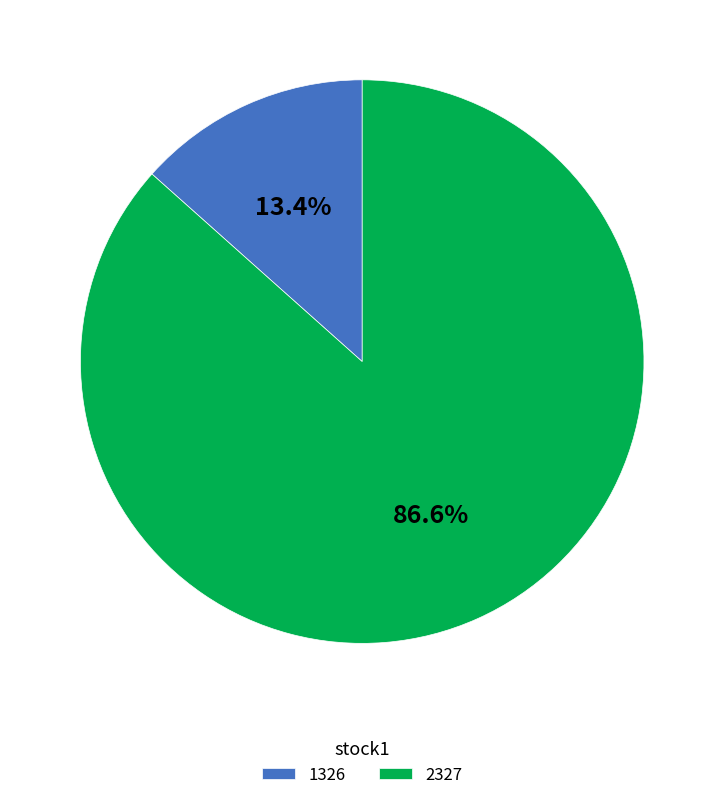

Which slice is the largest?

2327